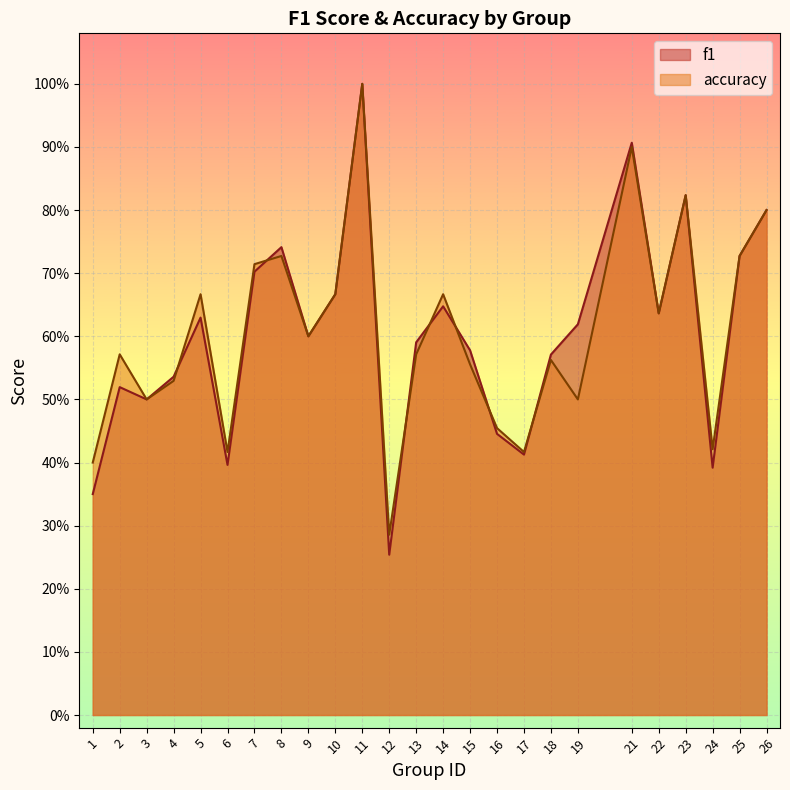

Read the f1 value at 9.

0.6